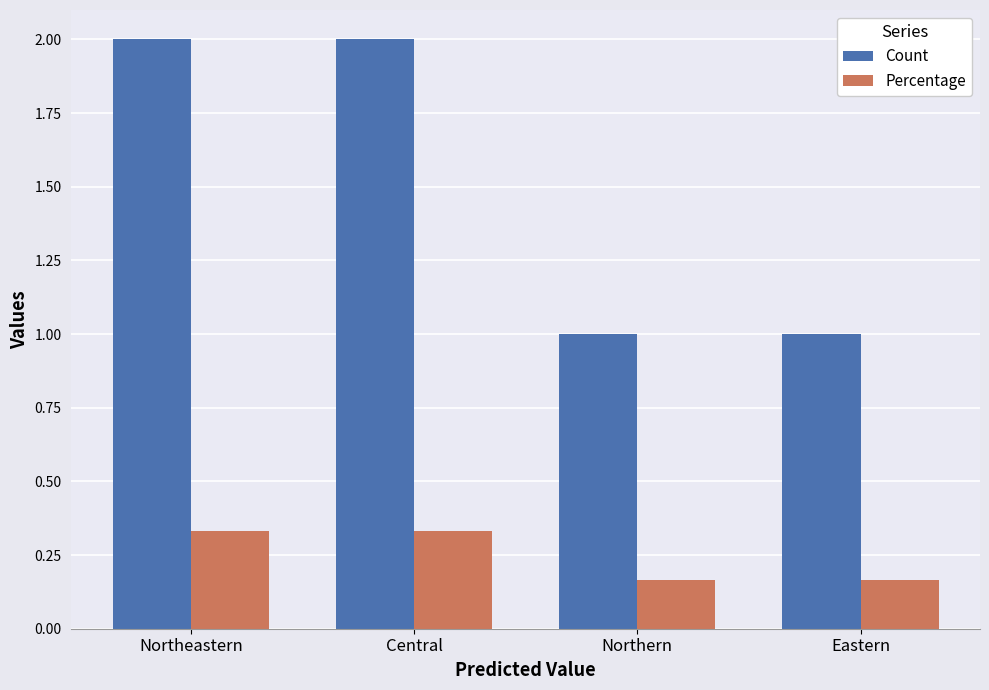

What is the average value of the Count series?

1.5